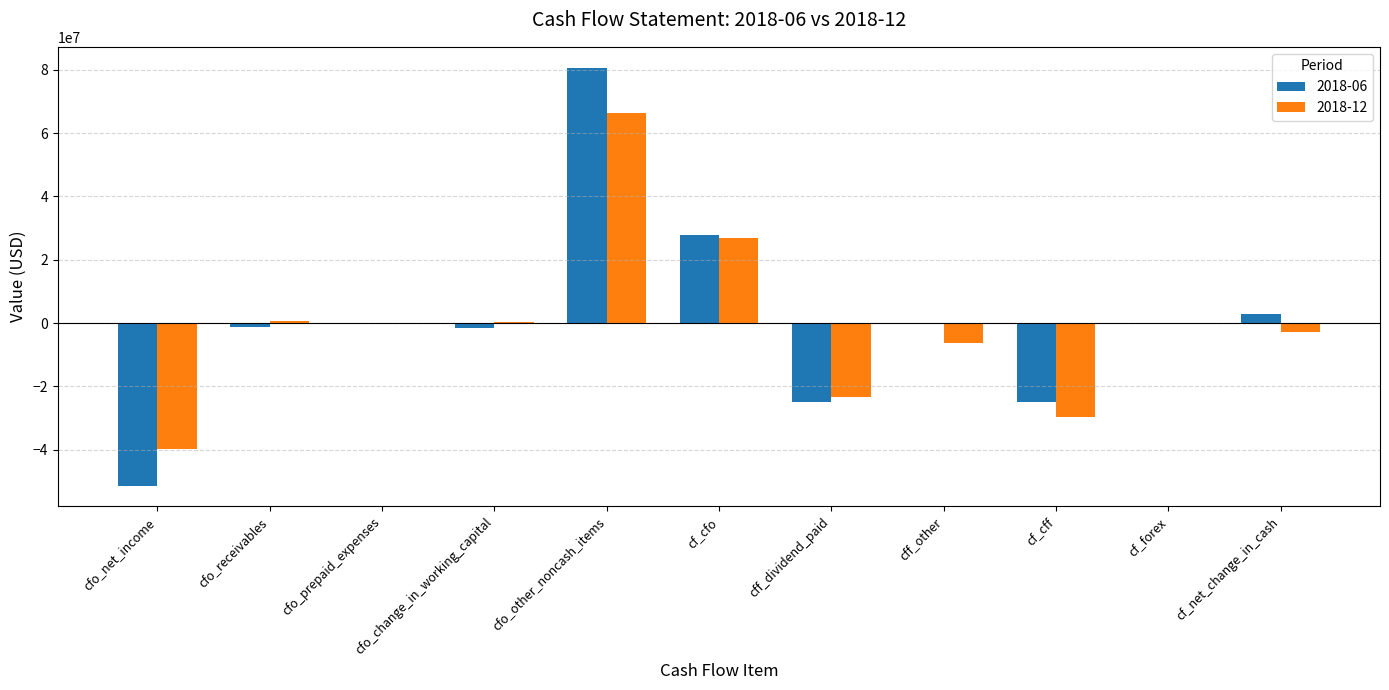

Which series has the widest spread of values?

2018-06